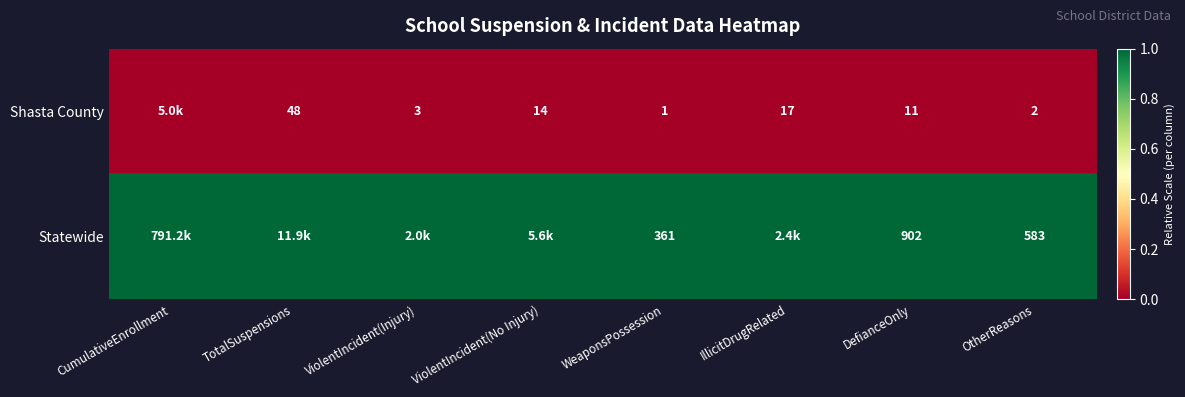

The Shasta County series shows 11 at DefianceOnly. True or false?

True